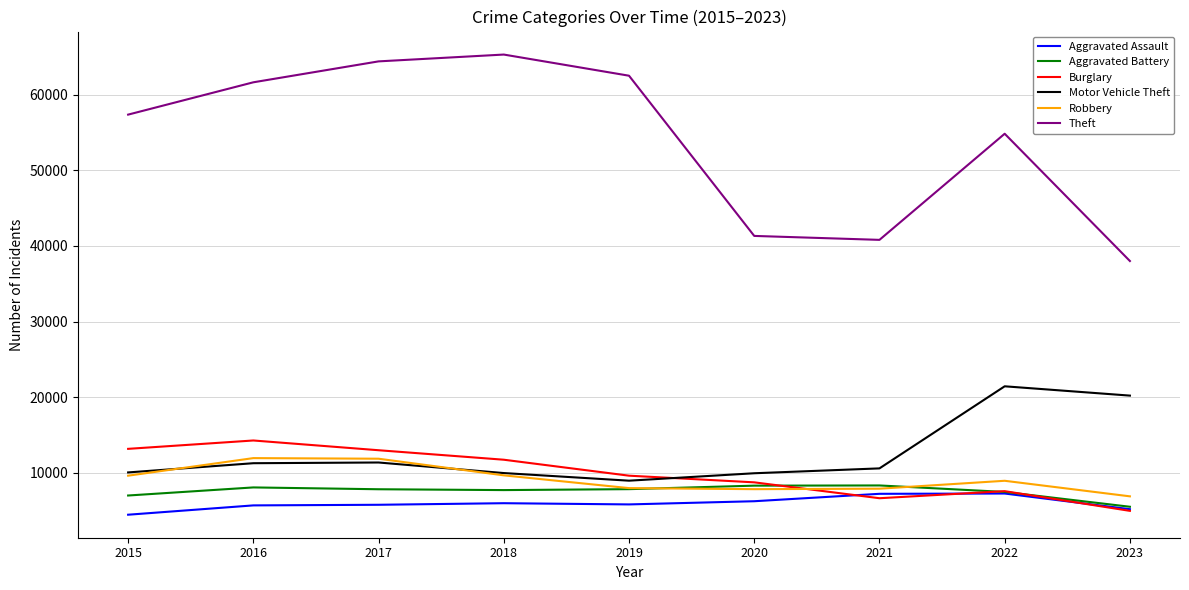

Is the value of Aggravated Assault at 2020 greater than the value of Motor Vehicle Theft at 2019?

No